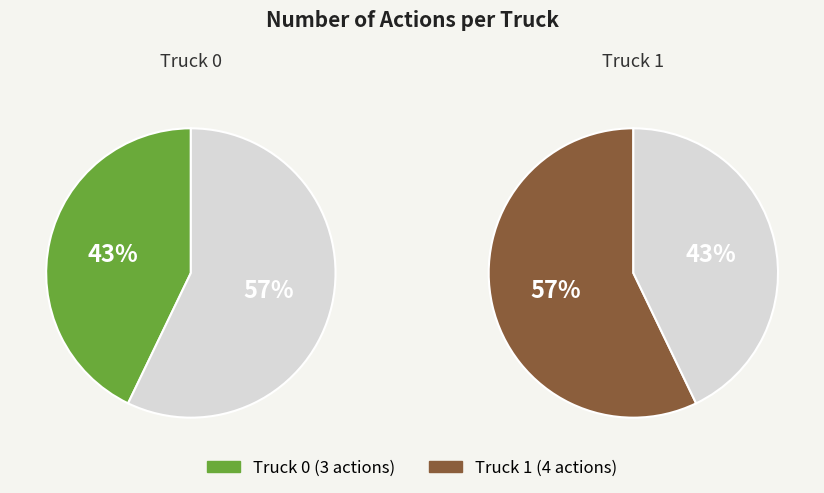

Rank the categories by value from highest to lowest.

Truck 1, Truck 0